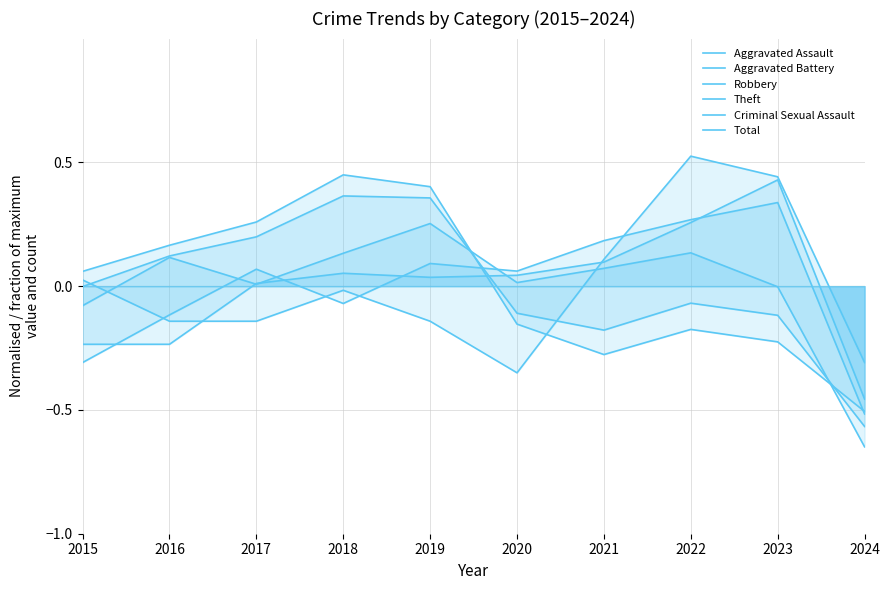

What value does the Aggravated Battery series have at 2018?

0.1